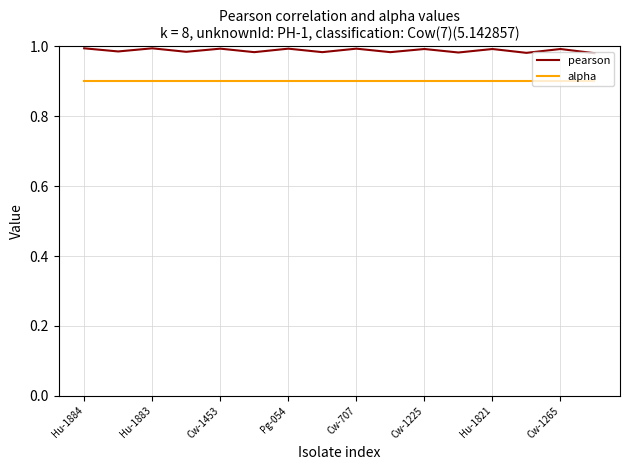

What is the smallest value displayed?

0.9